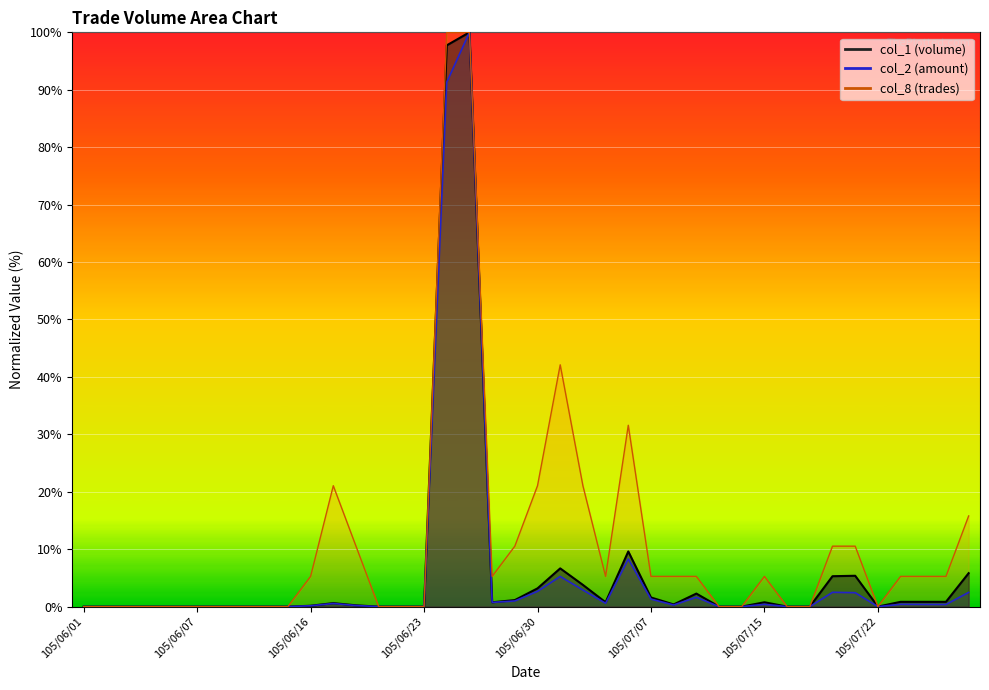

At which category does col_1 reach its first local valley?

105/06/28